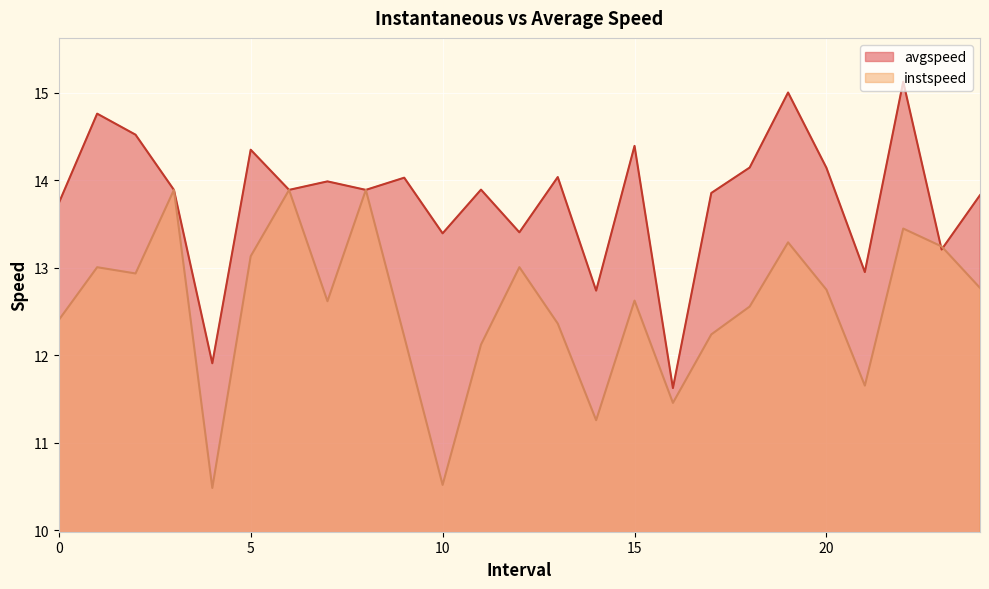

True or false: avgspeed has a value of 21.6 at 23.0.

False